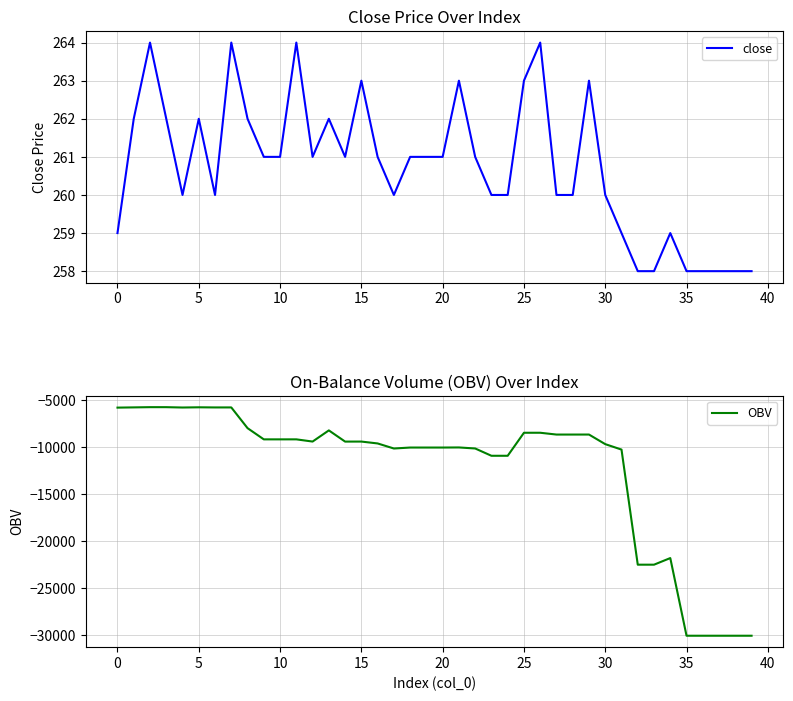

True or false: OBV and close intersect in this chart.

False